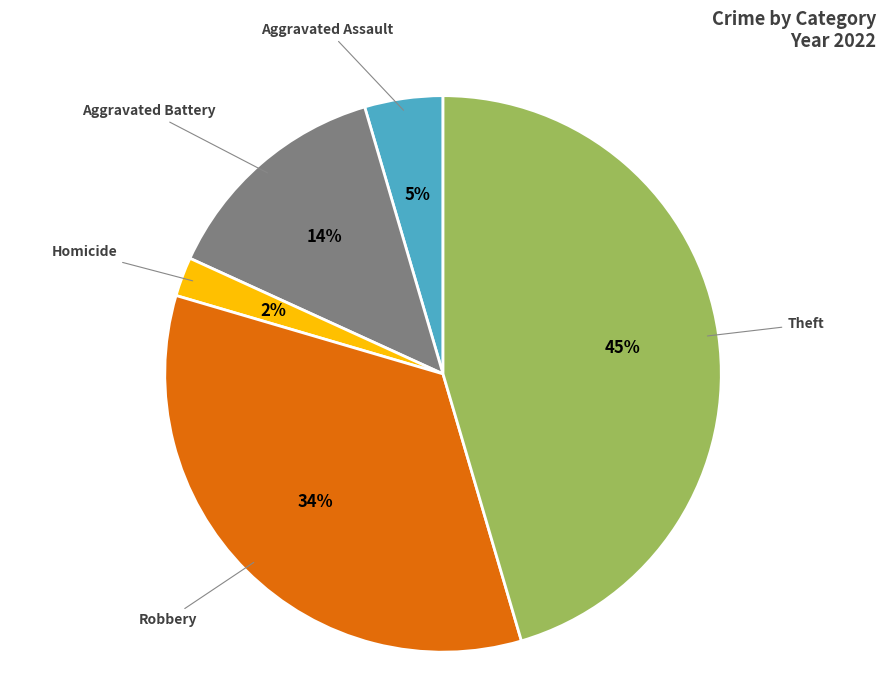

To the nearest percent, what is the difference between the largest and smallest slice percentages?

43%